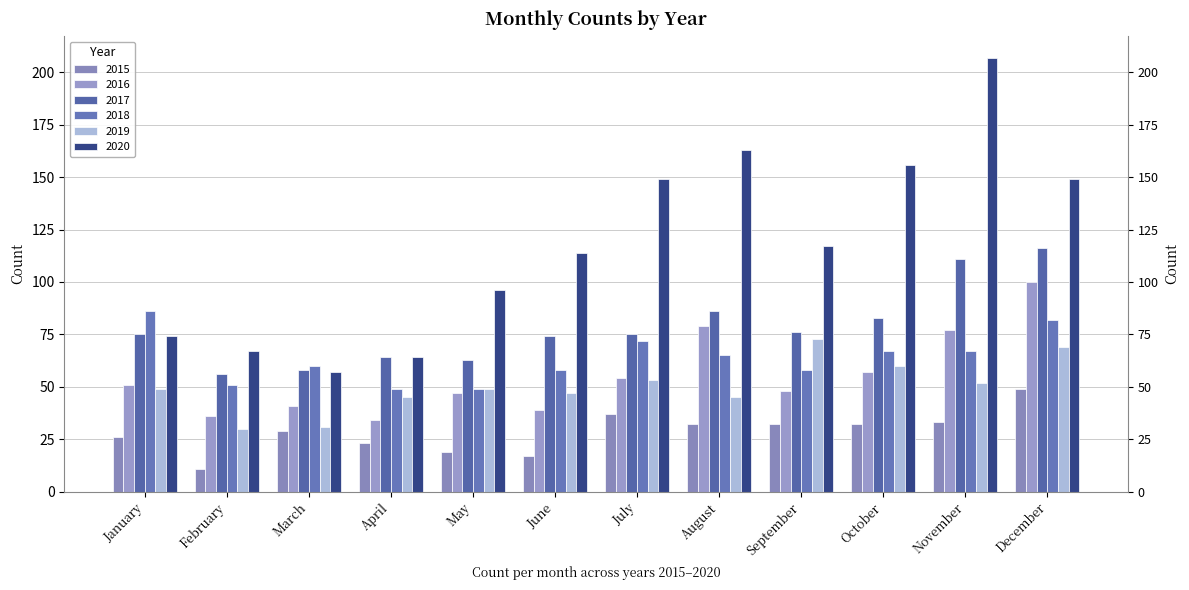

The value of 2017 at October is 108. True or false?

False